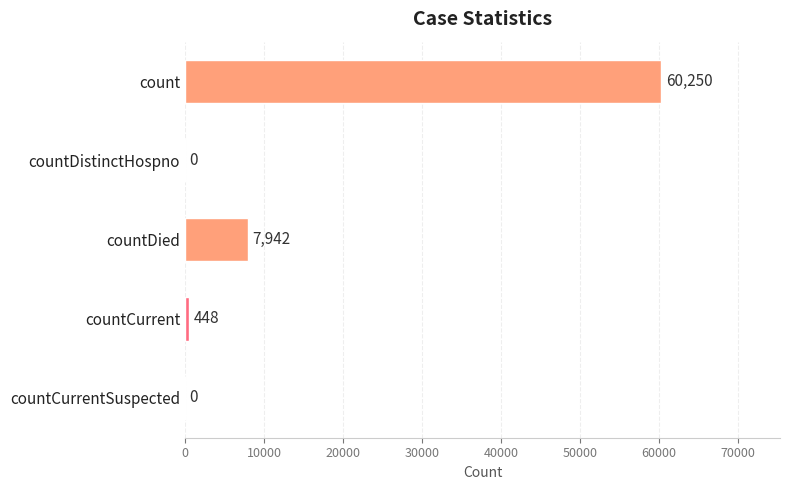

The chart shows a value of -25605 at countDistinctHospno. True or false?

False